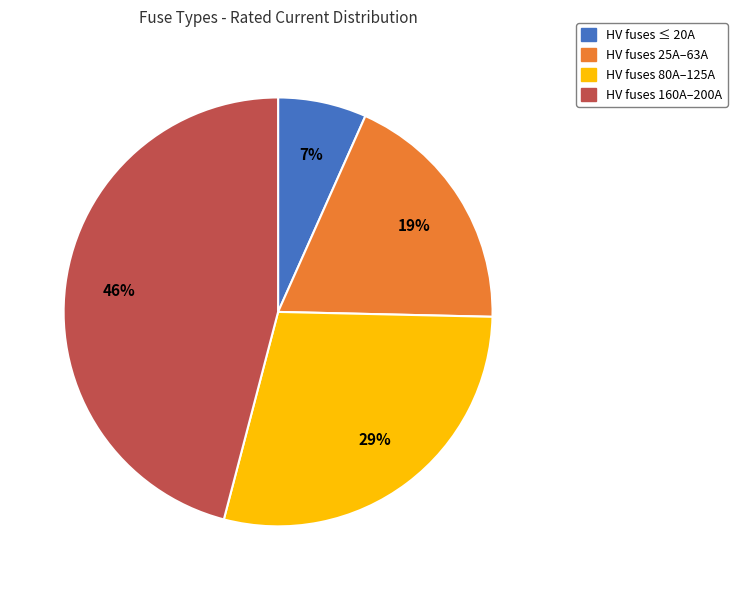

Is there any slice that represents more than half of the pie?

No